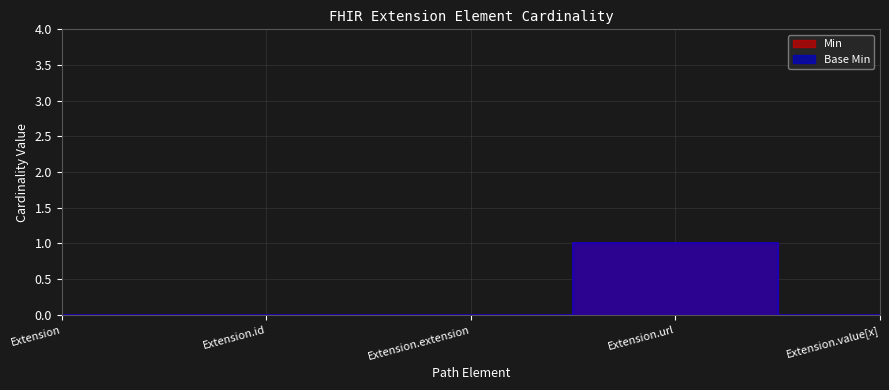

At how many categories does at least one series exceed 0?

1